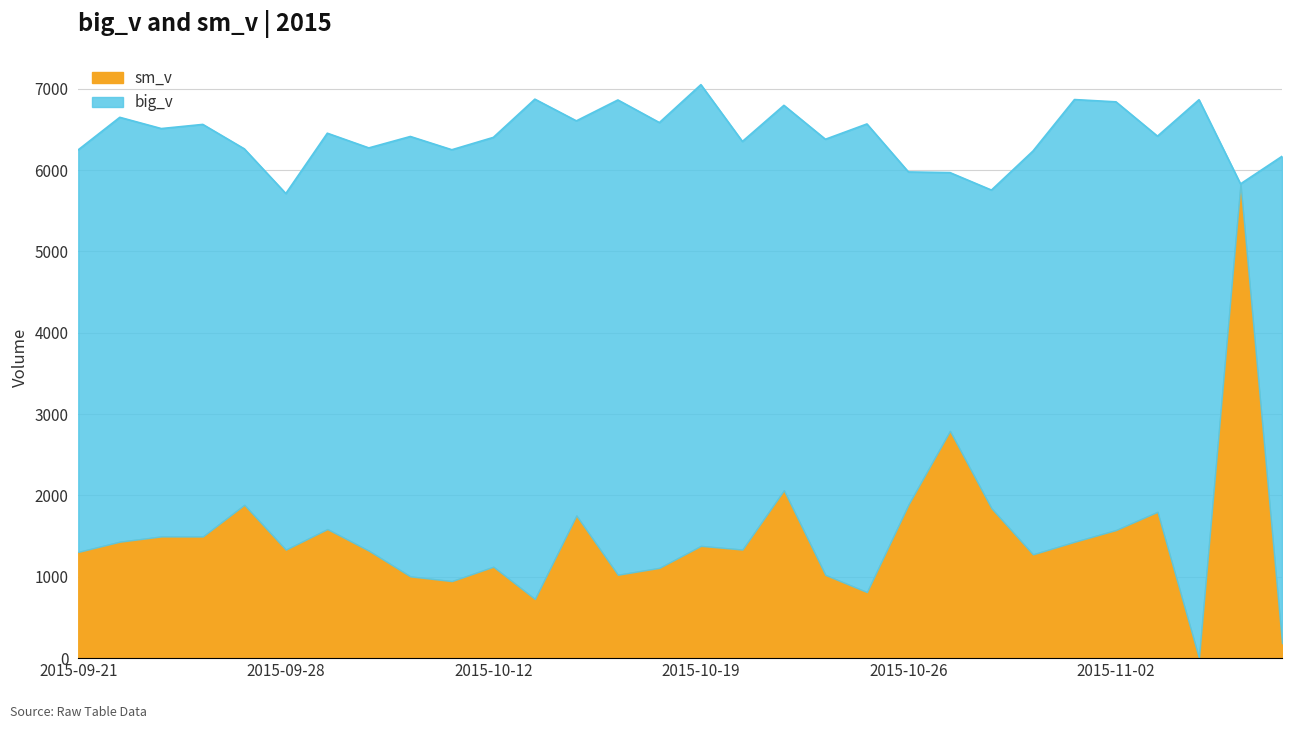

What is the difference between the values at 2015-10-09 and 2015-09-30?

374.0